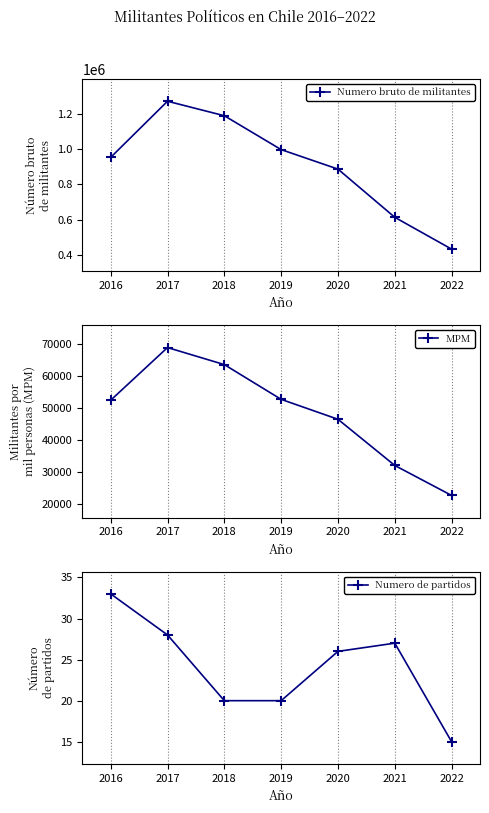

True or false: MPM and Numero de partidos intersect in this chart.

False